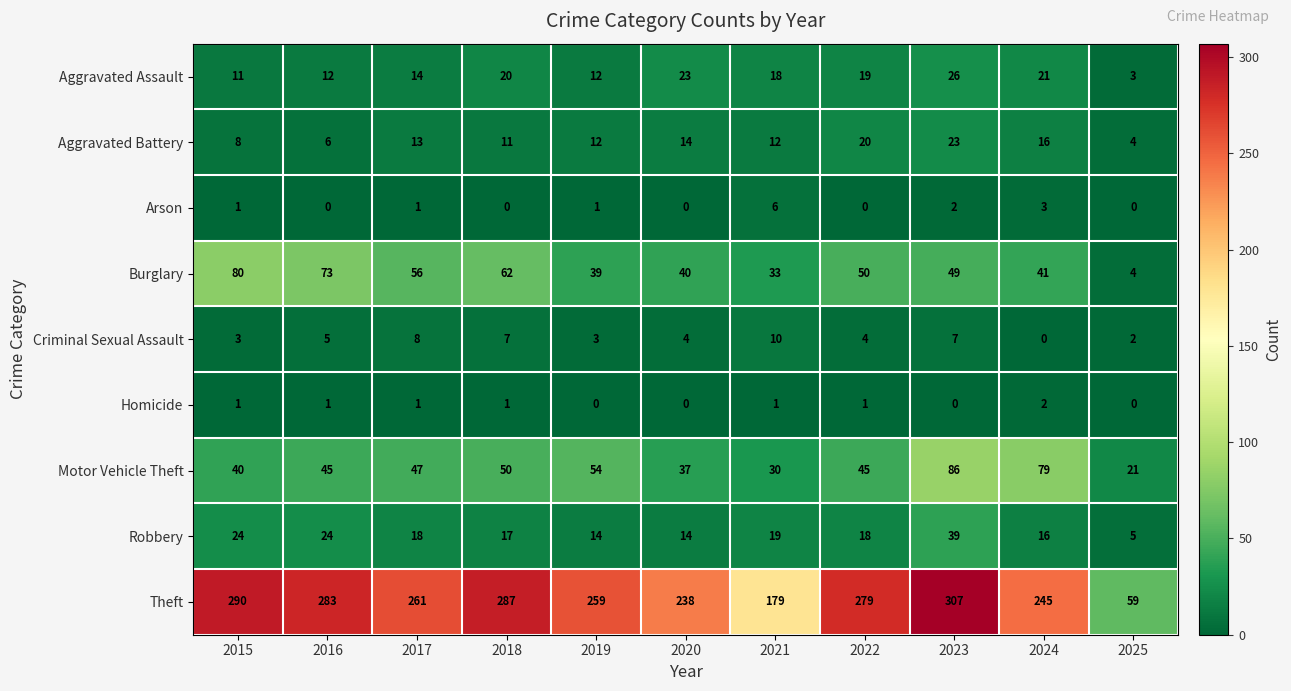

Which series has the widest spread of values?

Theft